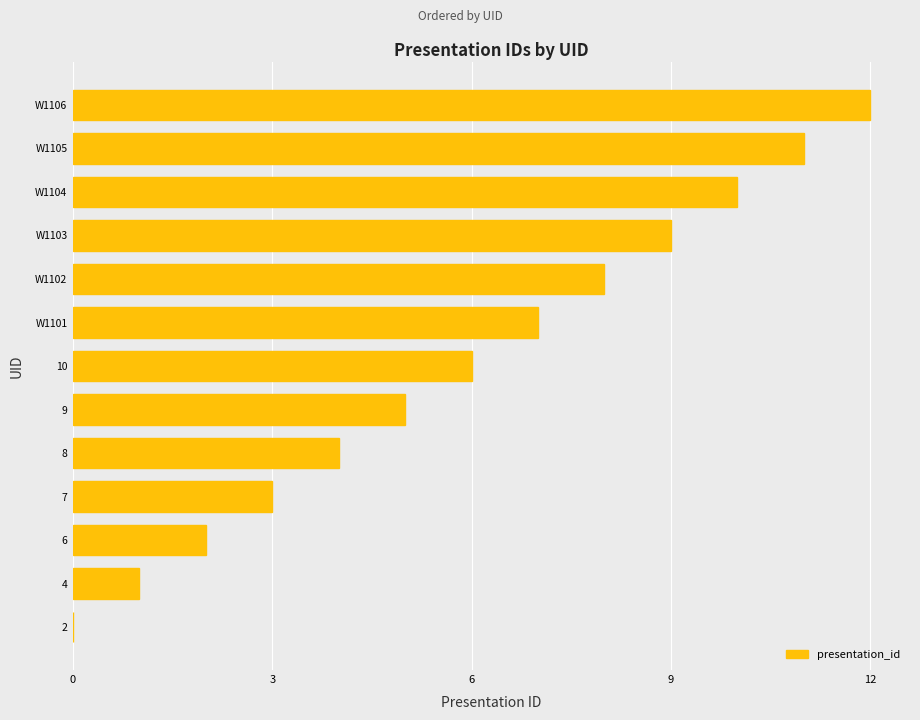

How many positive values are there?

12